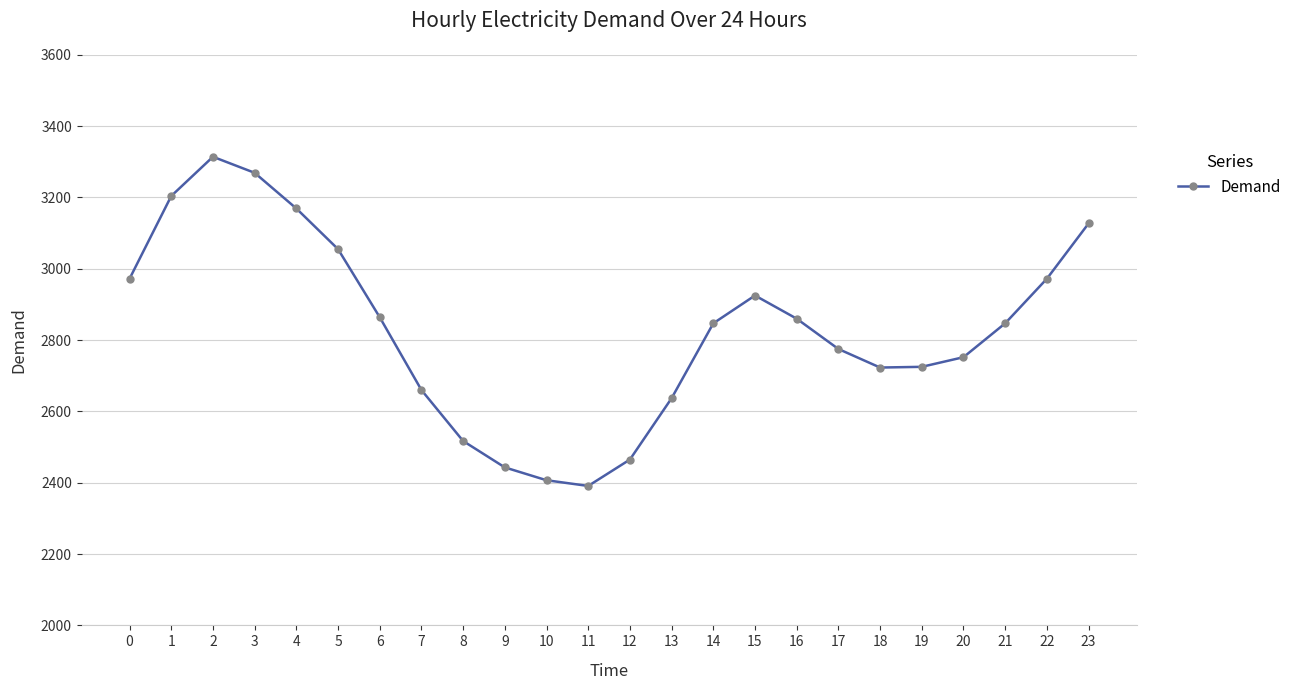

Approximately how many times larger is the value at 22 compared to 20?

1.1